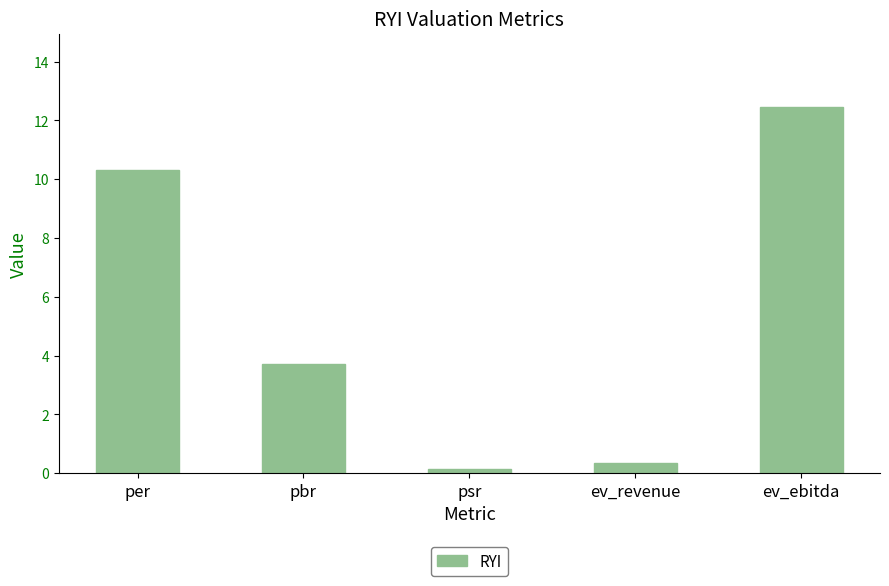

List the labels in order of value, largest first.

ev_ebitda, per, pbr, ev_revenue, psr